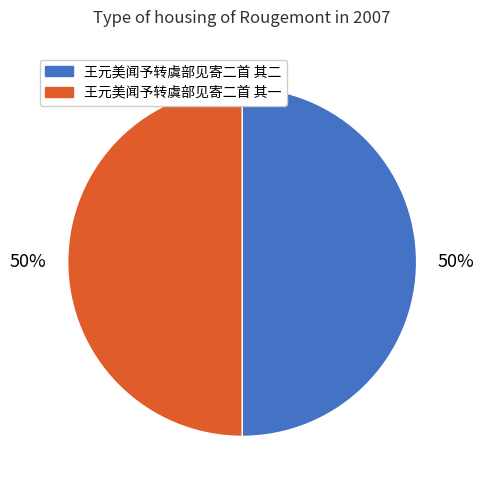

True or false: 王元美闻予转虞部见寄二首 其一 accounts for 50% of the total.

True